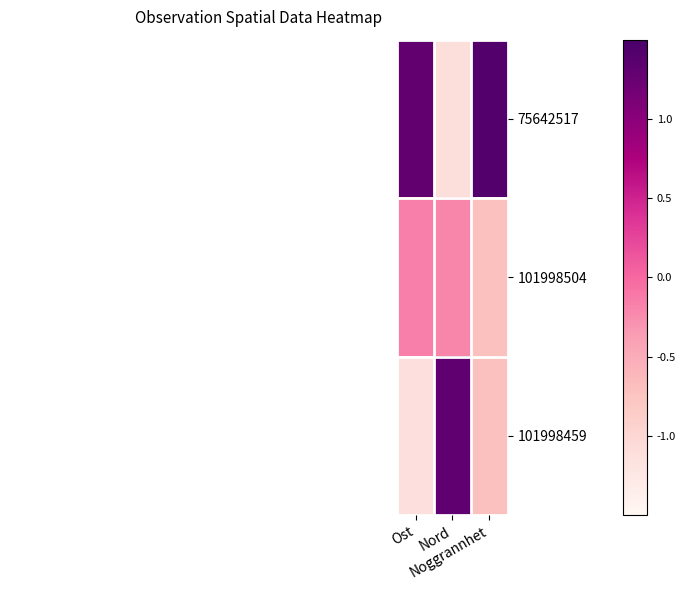

Reading right to left, what are all the values shown in this chart?

75642517: Noggrannhet=1.4	Nord=-1.1	Ost=1.3
101998504: Noggrannhet=-0.7	Nord=-0.2	Ost=-0.2
101998459: Noggrannhet=-0.7	Nord=1.3	Ost=-1.1